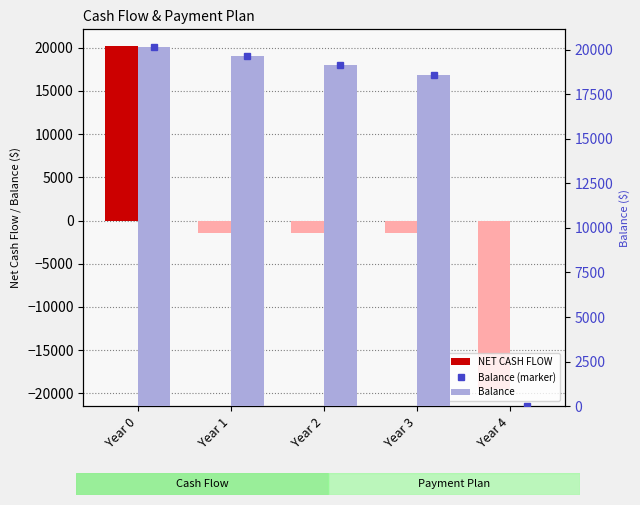

Where is Balance (marker) nearest to the value 10063?

Year 3